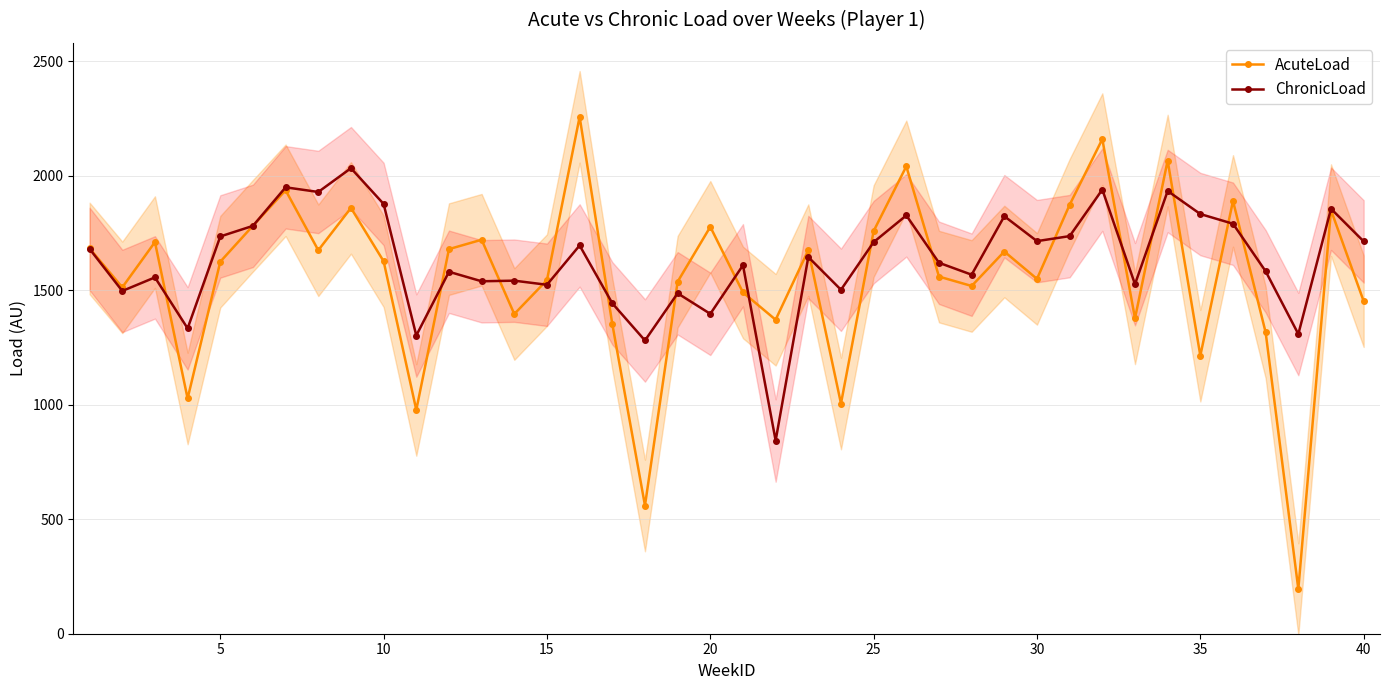

What is the value of the AcuteLoad point at the 6th from the left?

1782.2